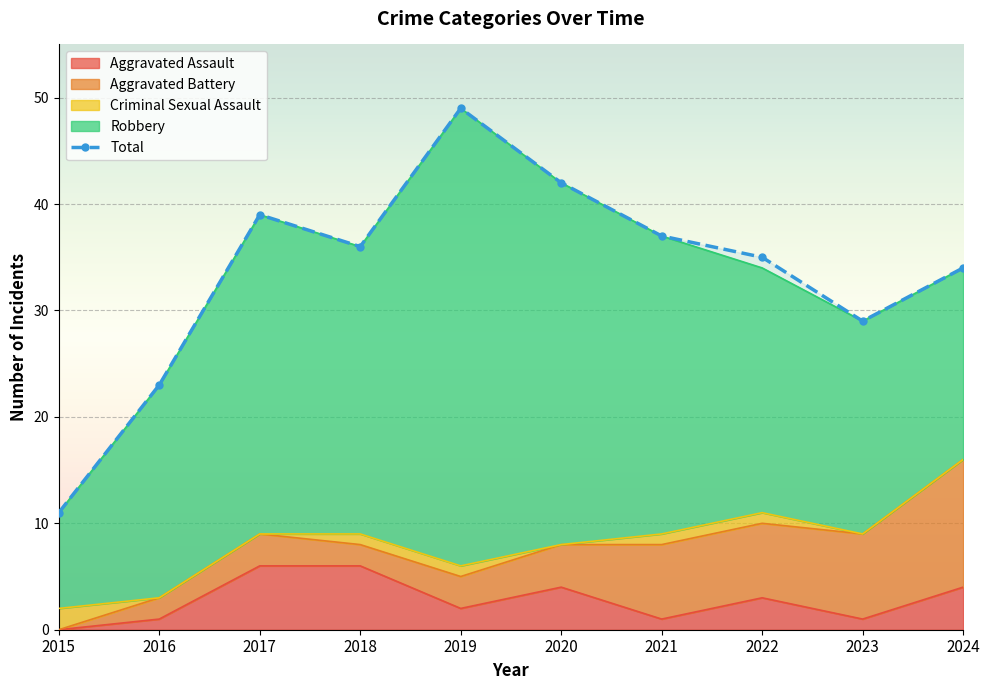

What is the minimum value shown in the chart?

11